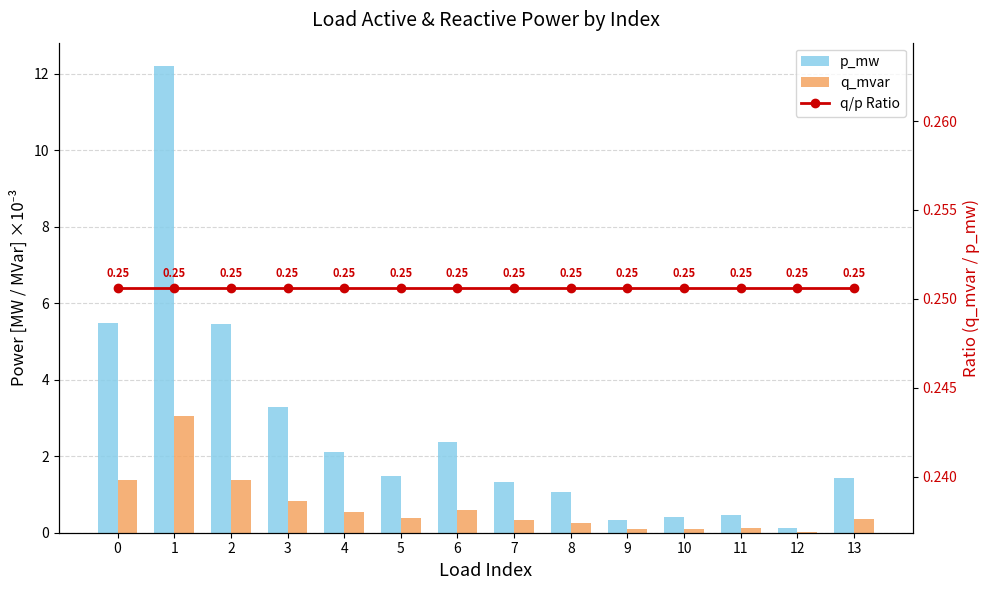

What is the greatest value displayed?

12.2